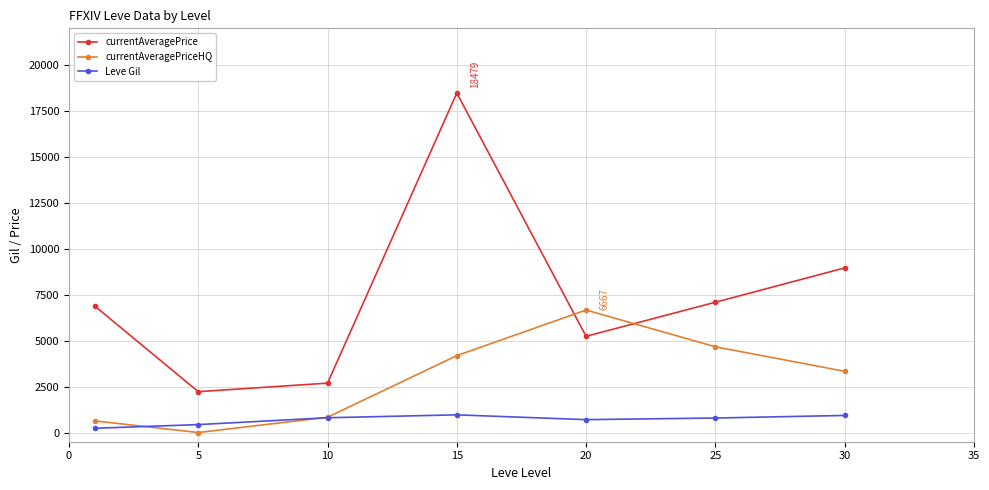

How many positive values does the currentAveragePriceHQ series have?

6